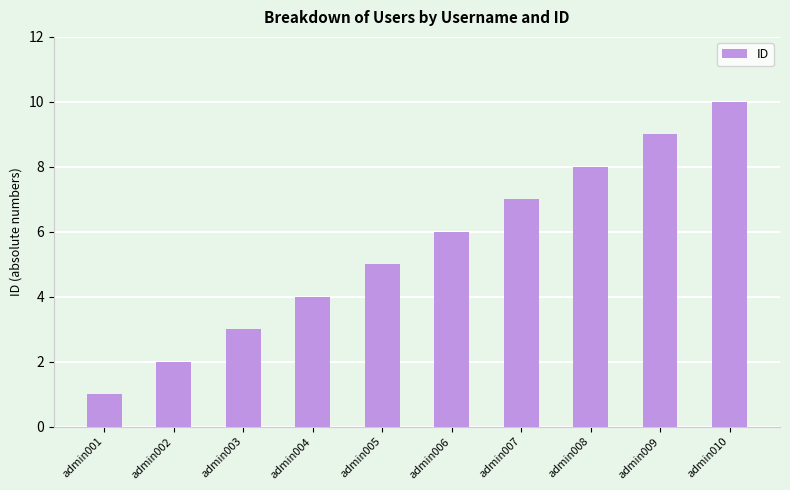

What is the minimum value shown in the chart?

1